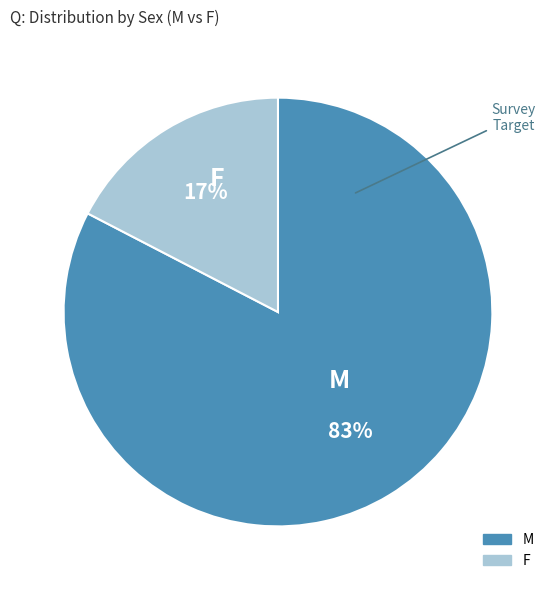

What is the smallest slice in the pie chart?

F